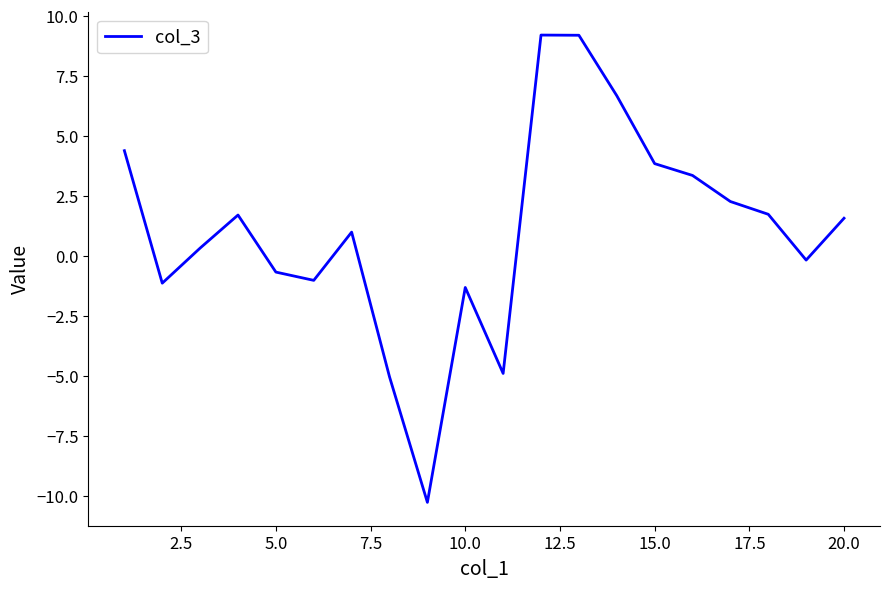

What is the maximum value shown in the chart?

9.2